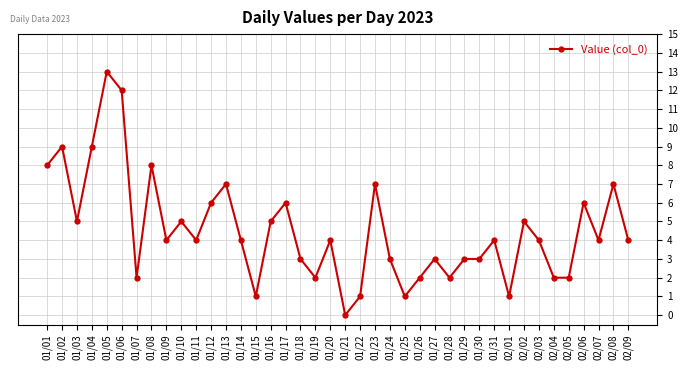

Between 01/30 and 01/19, which is larger?

01/30